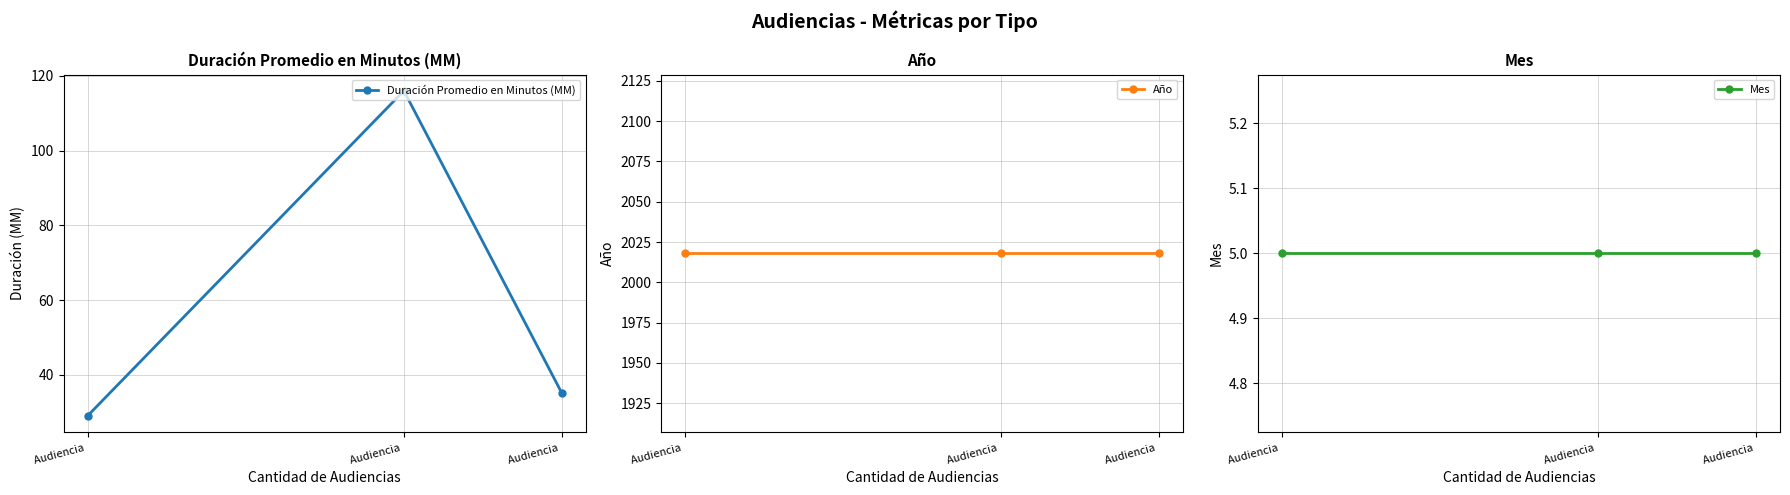

What is the spread (max minus min) of values at Audiencia ?

2013